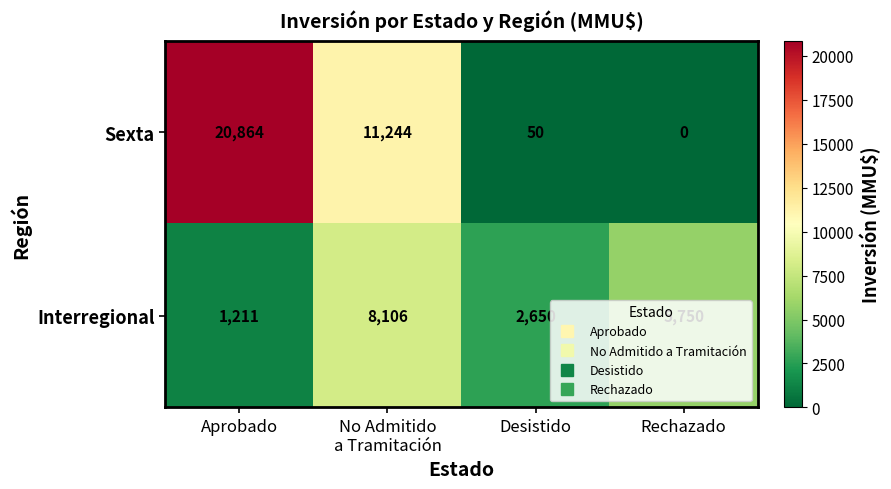

Where does the Sexta series first go above 11244?

Aprobado